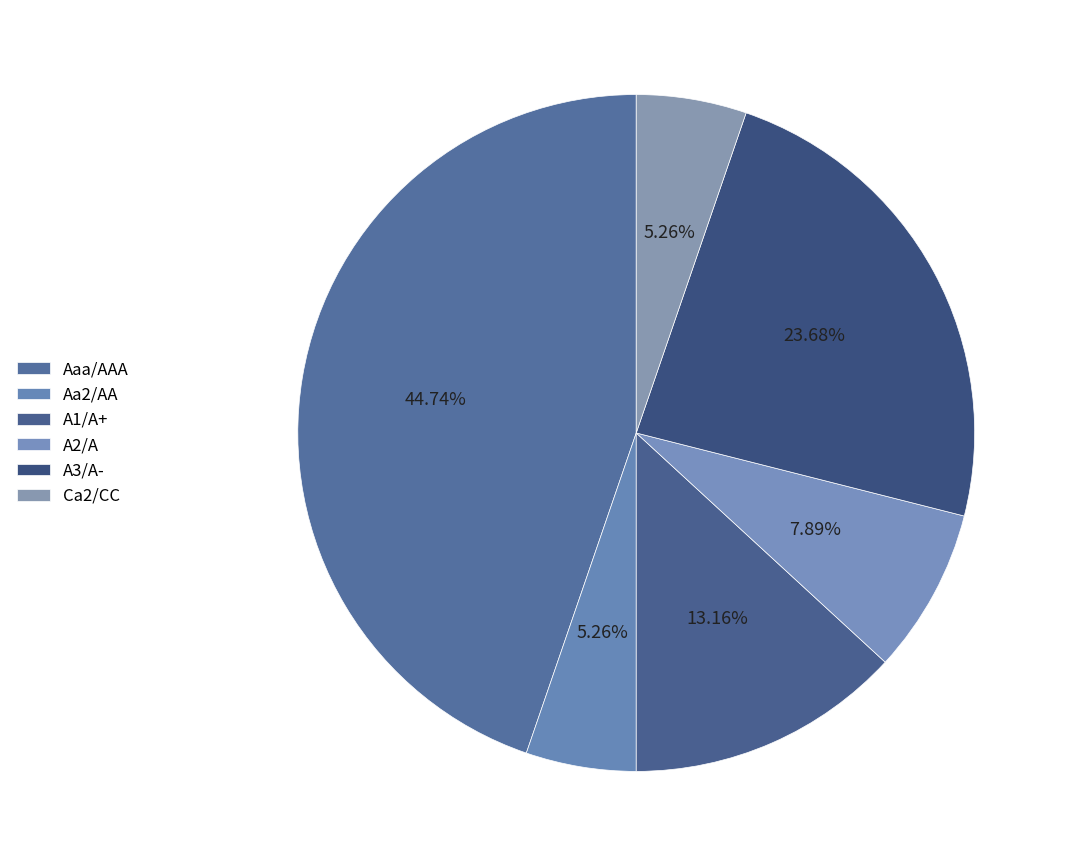

The A3/A- slice represents 18% of the pie. True or false?

False